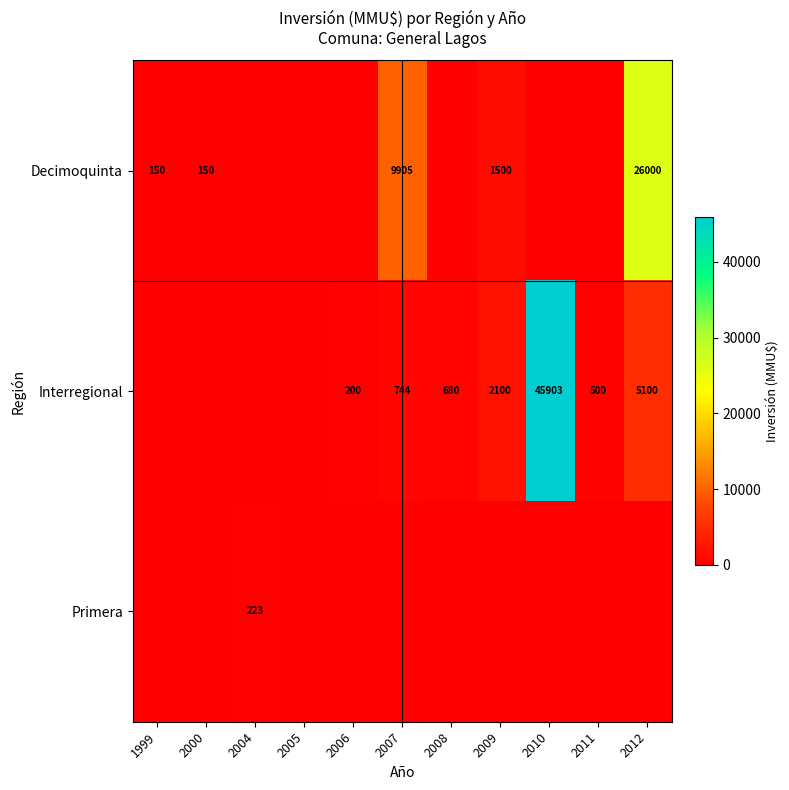

The value of Interregional at 2008 is 291. True or false?

False